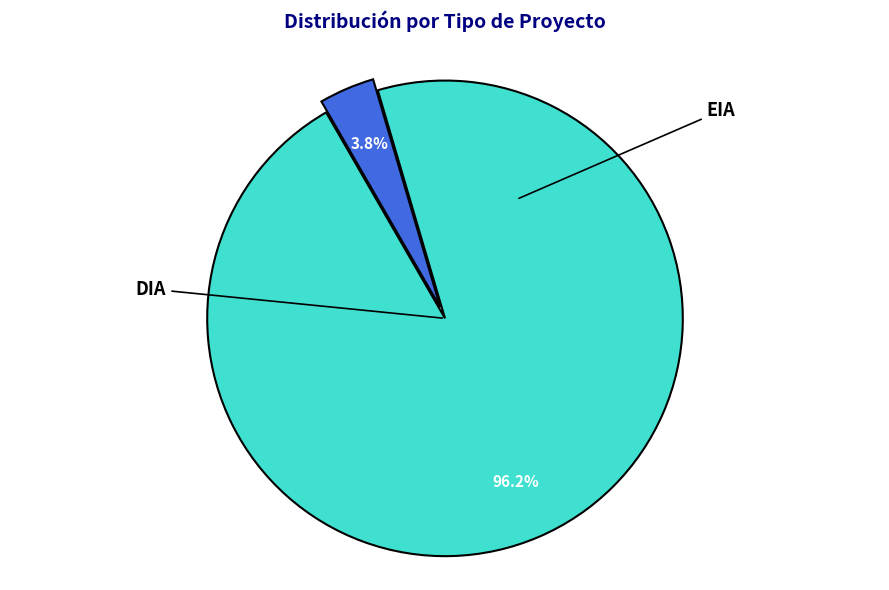

Combined, what portion of the pie is DIA and EIA?

100.0%